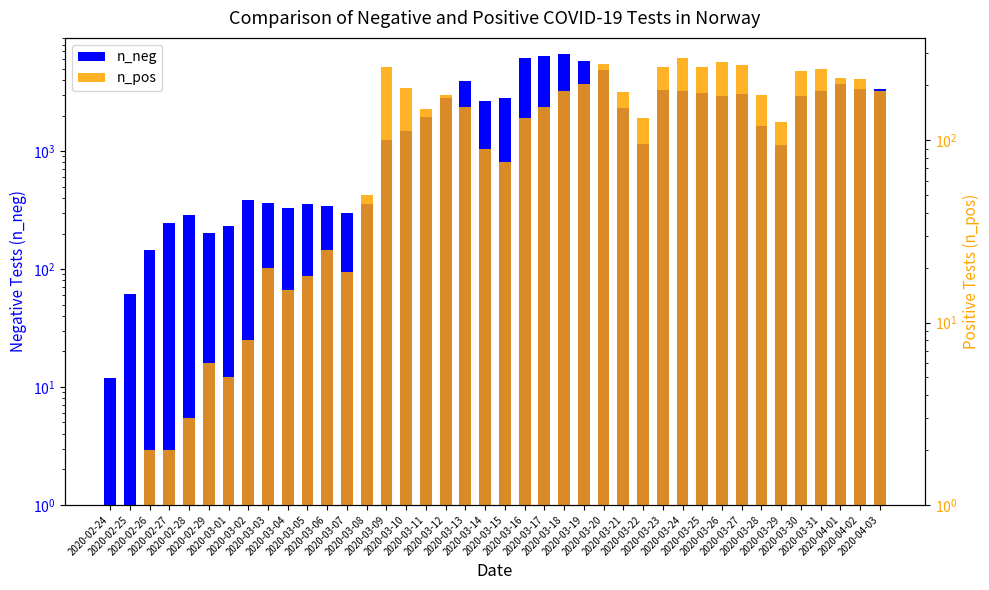

What is the difference between the n_pos values at 2020-03-02 and 2020-02-24?

8